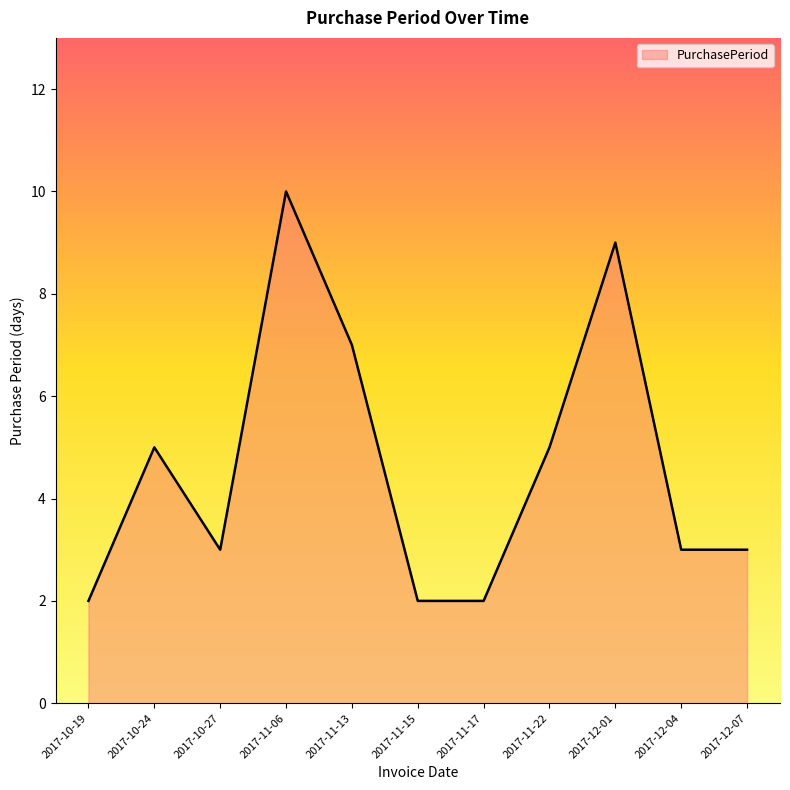

What is the difference between the second highest and minimum values?

7